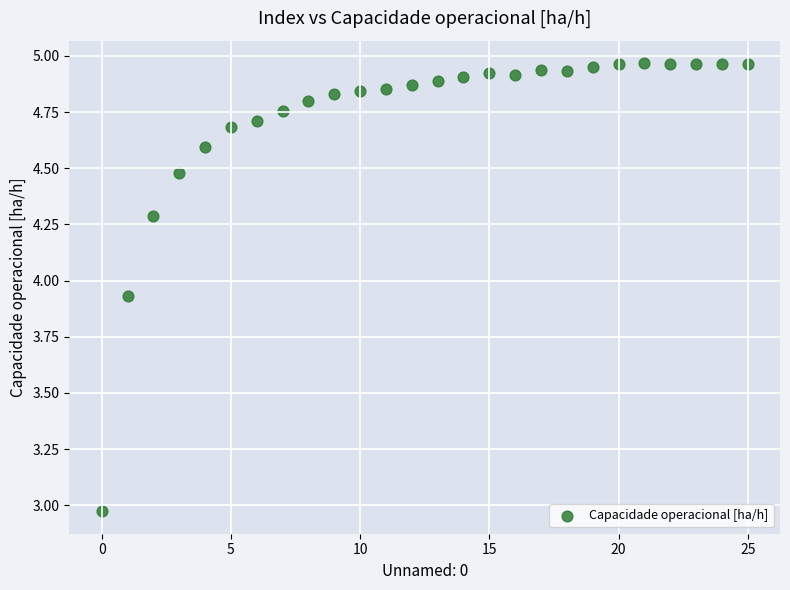

What is the range of Y values (max minus min)?

2.0